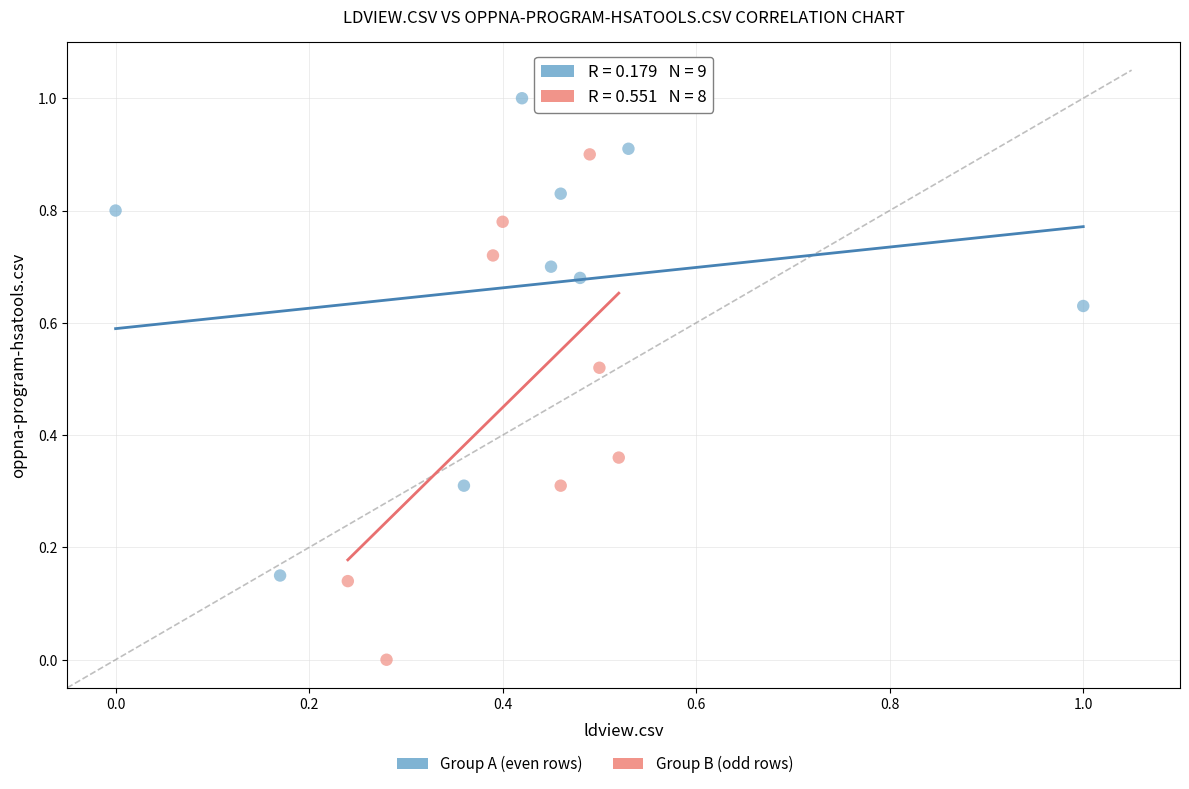

Which series contains the lowest Y value?

Group B (odd rows)